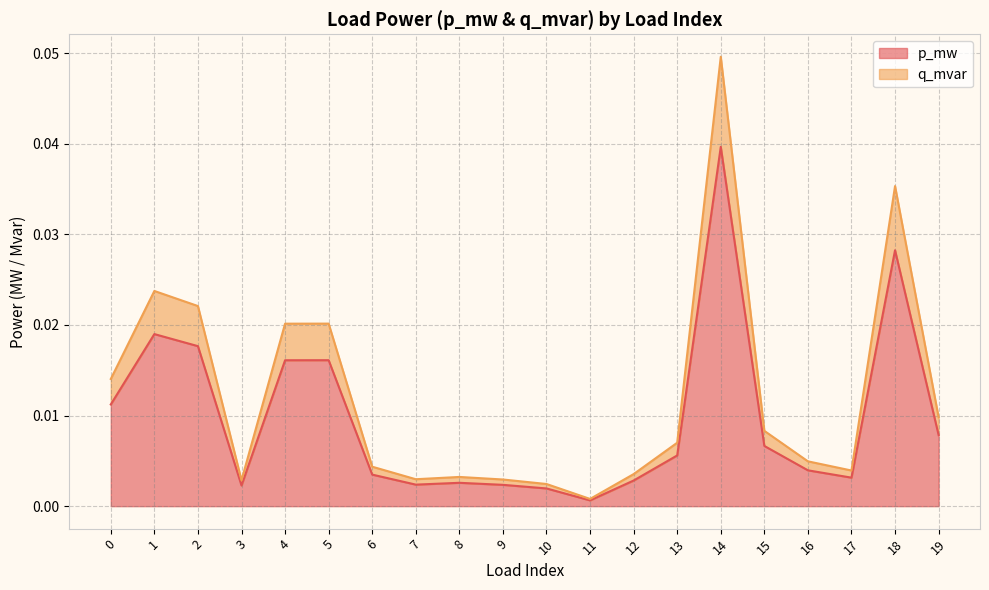

True or false: q_mvar and p_mw cross at least once.

False